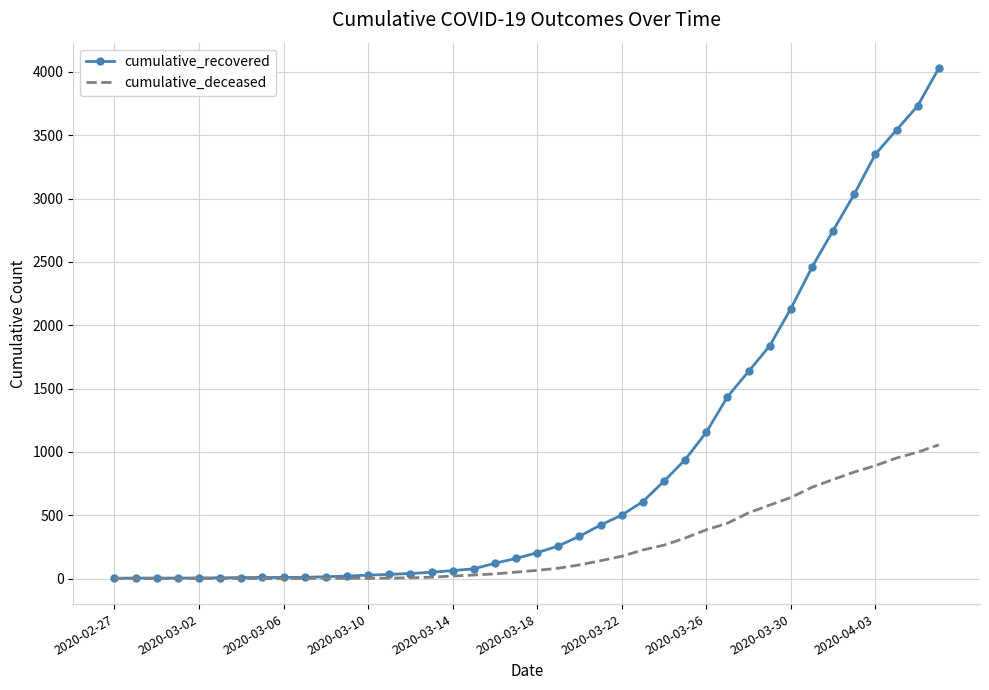

Count the number of categories in the chart.

40